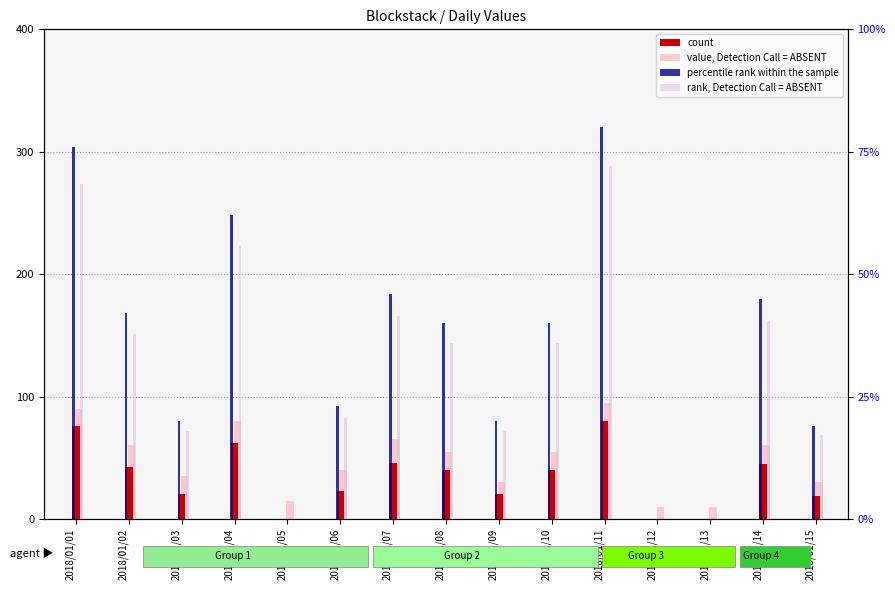

Are the bars grouped side by side (vs. stacked)?

Yes